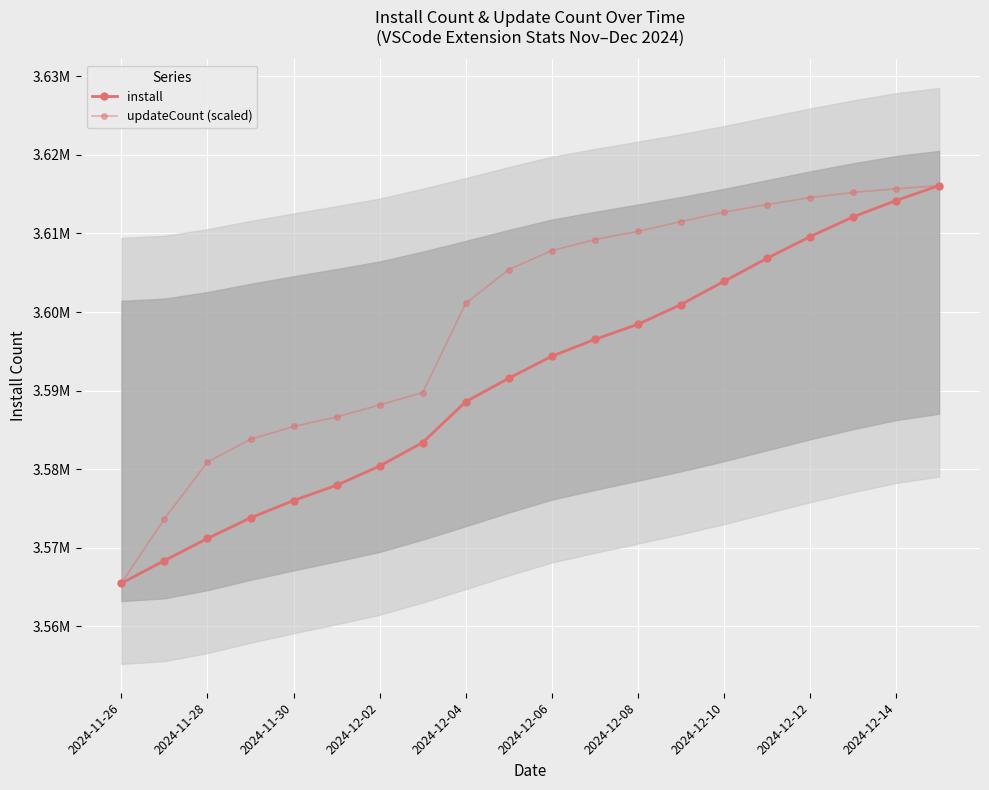

True or false: install has more than 2 points higher than both neighbors.

False